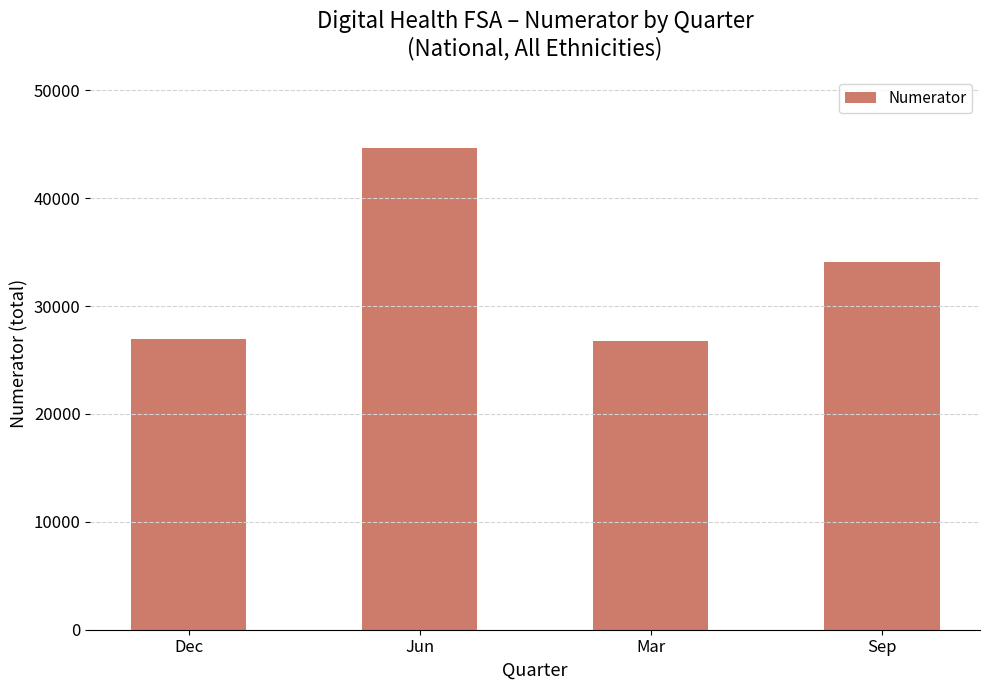

What position from the right is Dec?

4